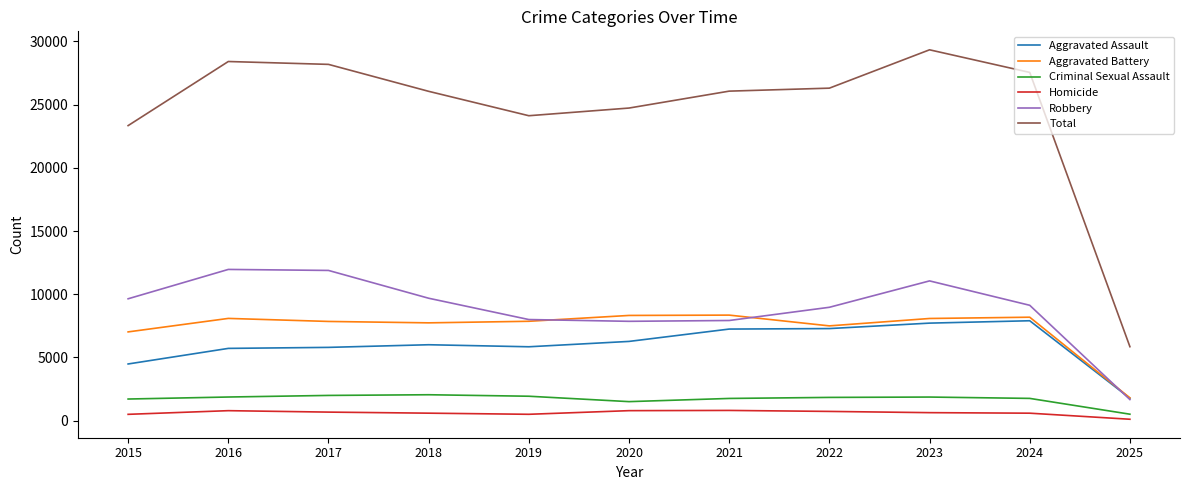

What is the spread (max minus min) of values at 2022?

25575